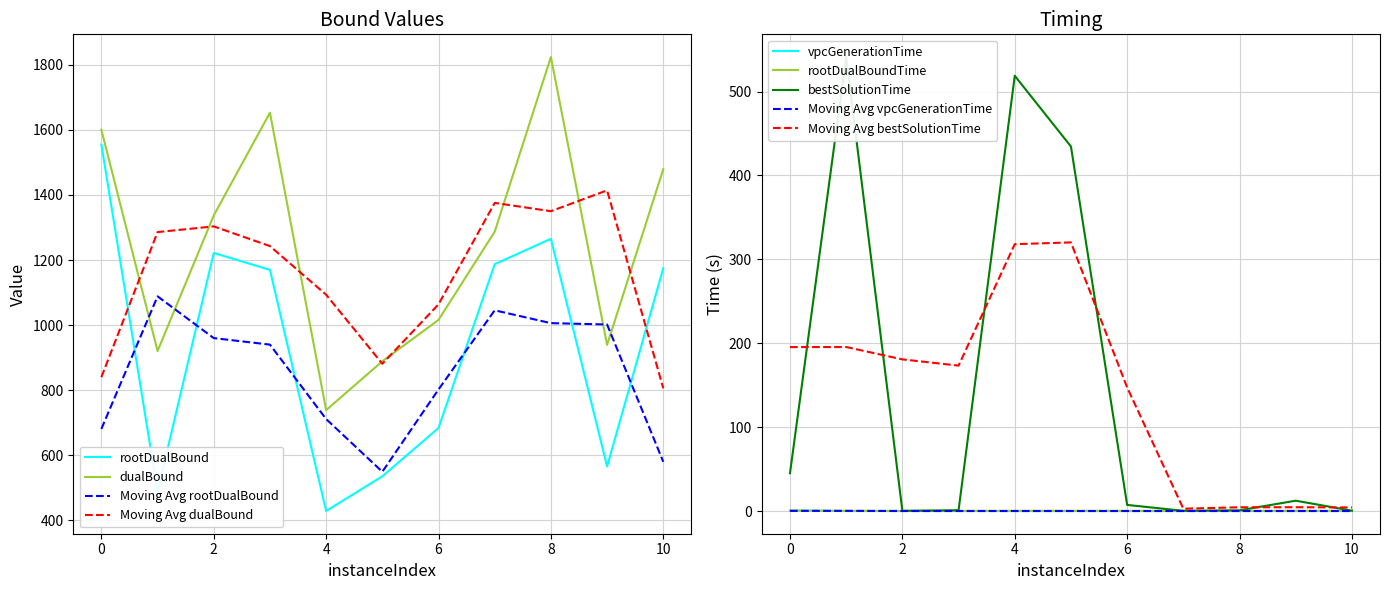

Reading right to left, transcribe all the data shown in this chart.

rootDualBound: 1174.6	566.0	1265.2	1187.3	684.1	535.8	429.1	1169.8	1221.7	489.1	1554.6
dualBound: 1479.0	939.3	1823.5	1287.0	1016.0	889.0	739.0	1652.5	1337.0	920.5	1600.0
vpcGenerationTime: 0.0	0.0	0.0	0.0	0.0	0.0	0.0	0.0	0.0	0.0	0.5
rootDualBoundTime: 0.2	0.3	0.2	0.2	0.3	0.3	0.3	0.2	0.2	0.3	0.6
bestSolutionTime: 0.4	12.3	0.8	0.2	7.3	434.4	518.8	0.9	0.2	541.1	45.1